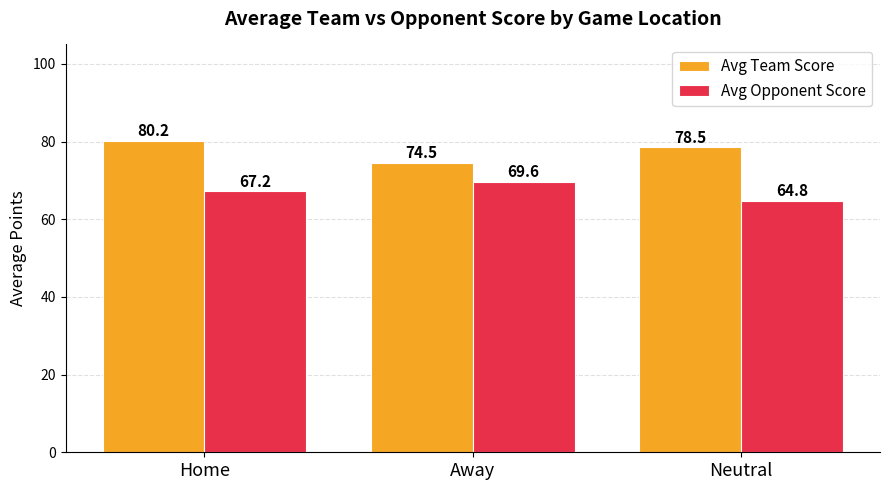

Reading left to right, transcribe all the data shown in this chart.

Avg Team Score: 80.2	74.5	78.5
Avg Opponent Score: 67.2	69.6	64.8